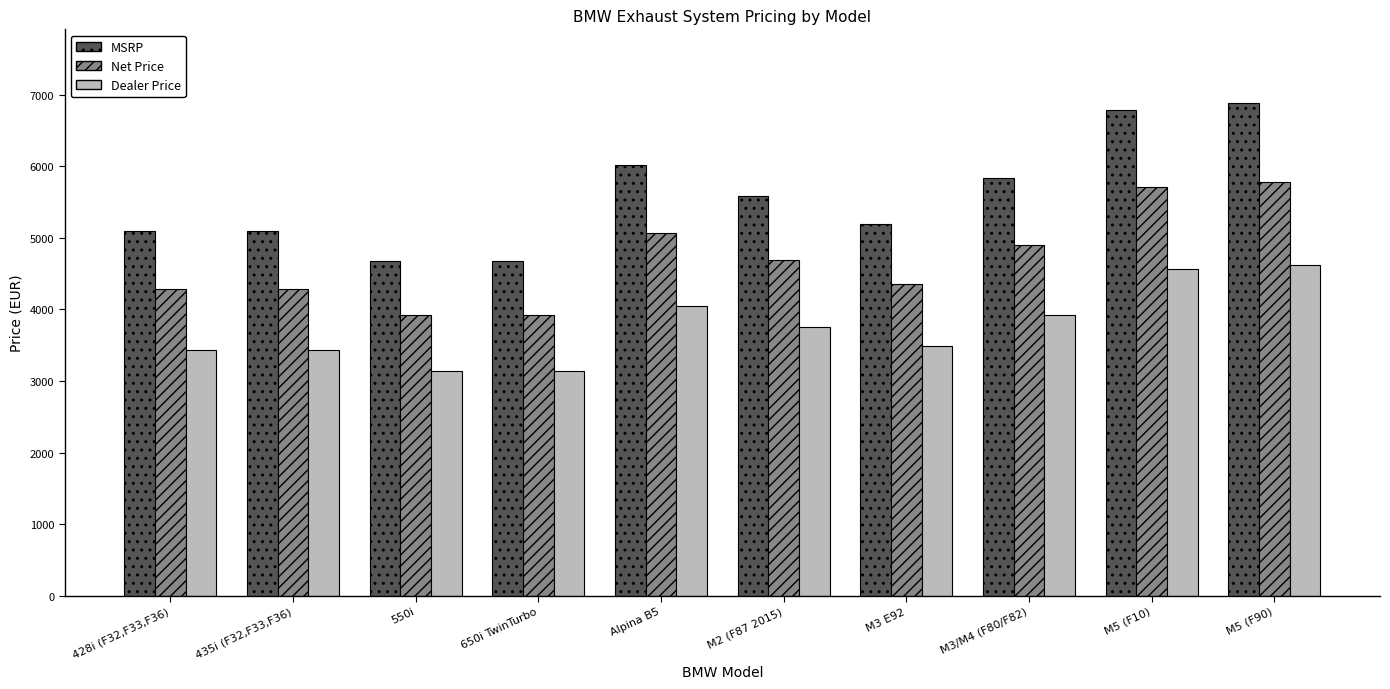

Where is MSRP nearest to the value 5778?

M3/M4 (F80/F82)